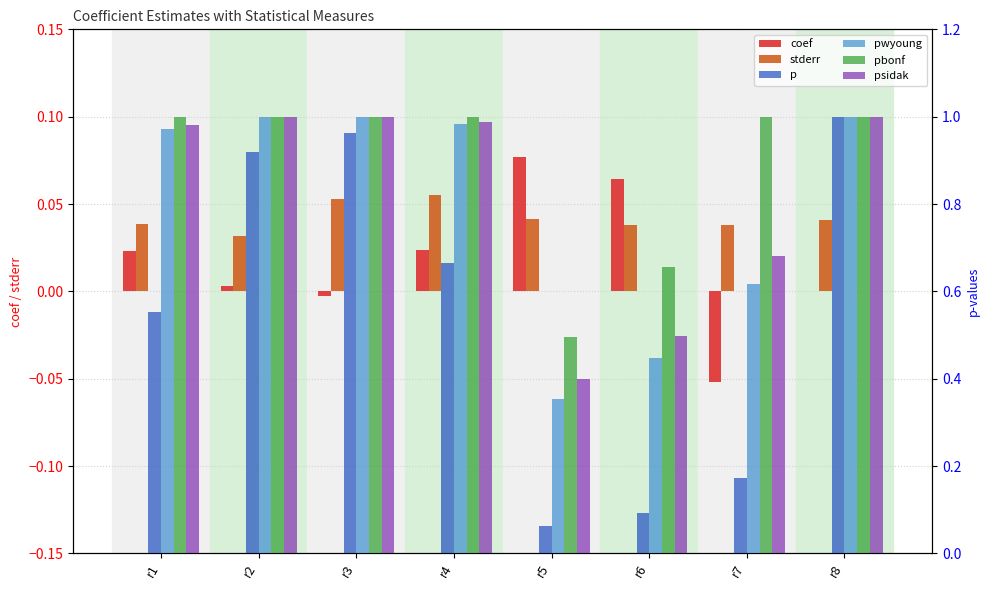

List the series in order of their peak value, lowest first.

stderr, coef, p, psidak, pwyoung, pbonf